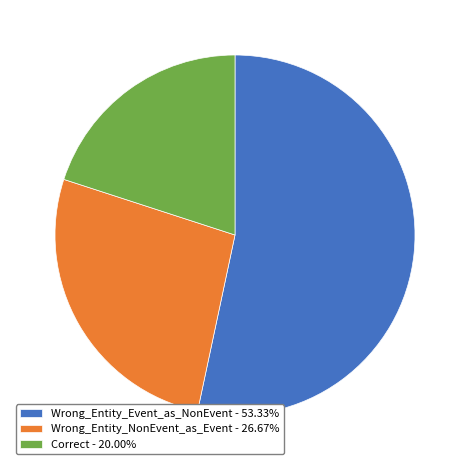

How many slices are in this pie chart?

3